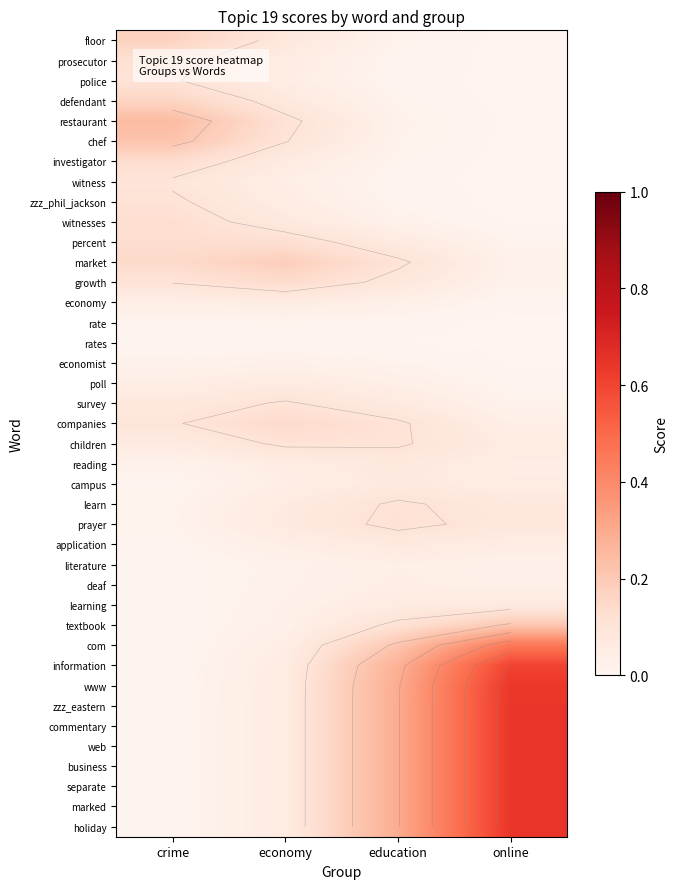

What value does the restaurant series have at crime?

0.2